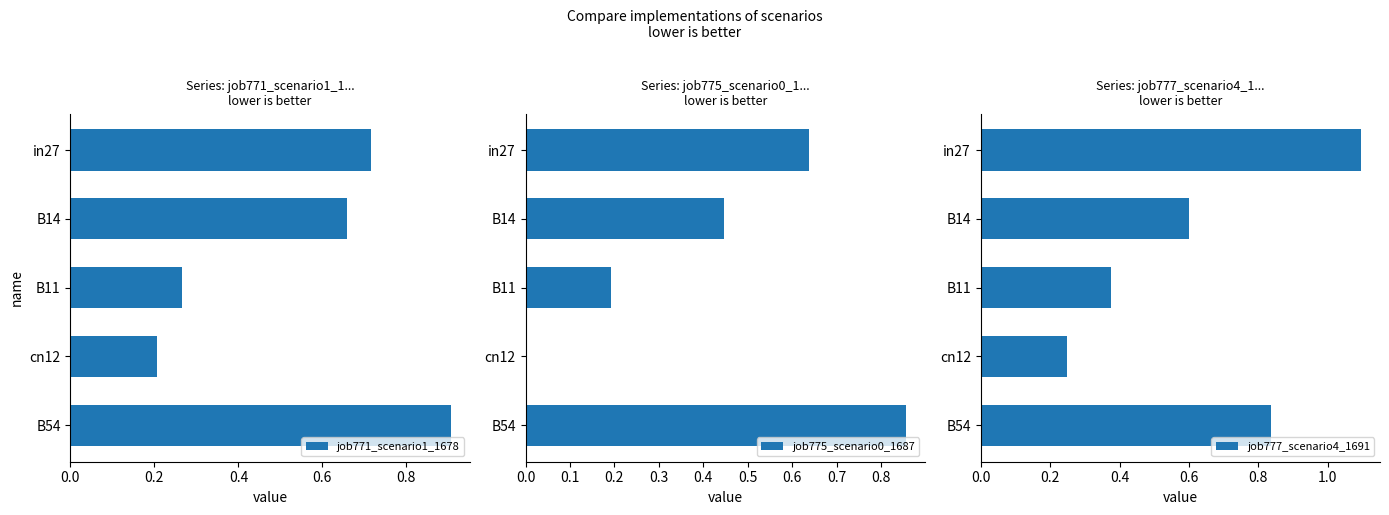

True or false: job771_scenario1_1678 has a value of 0.9 at B54.

True